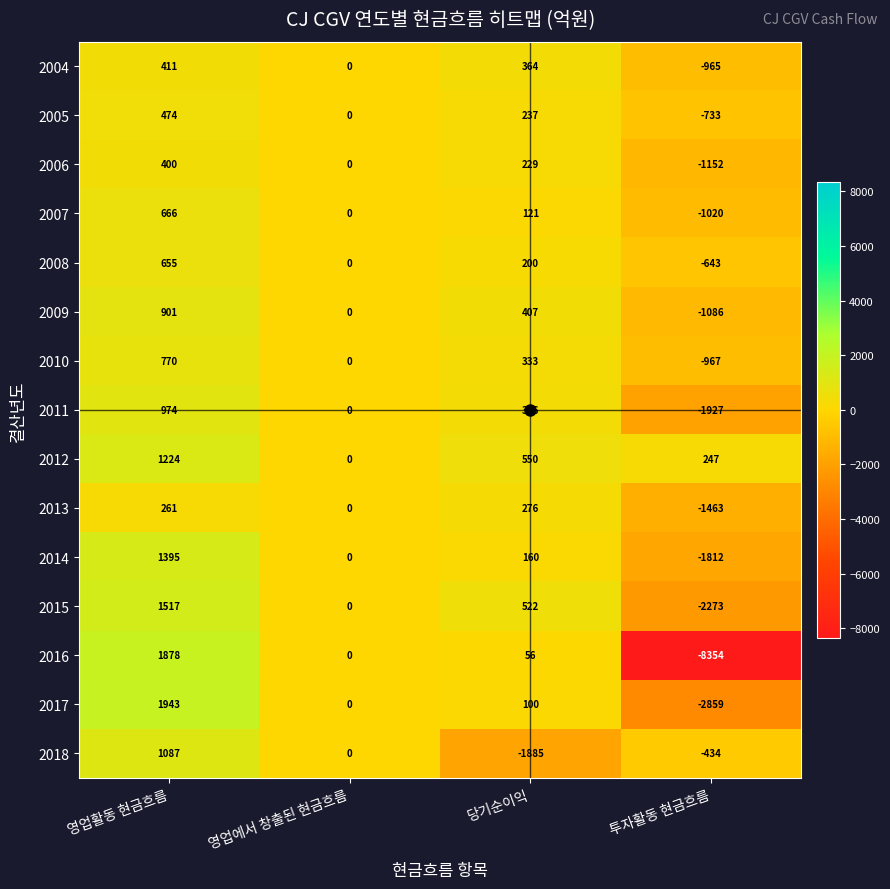

What is the sum of the 2008 values at 당기순이익 and 영업활동 현금흐름?

855